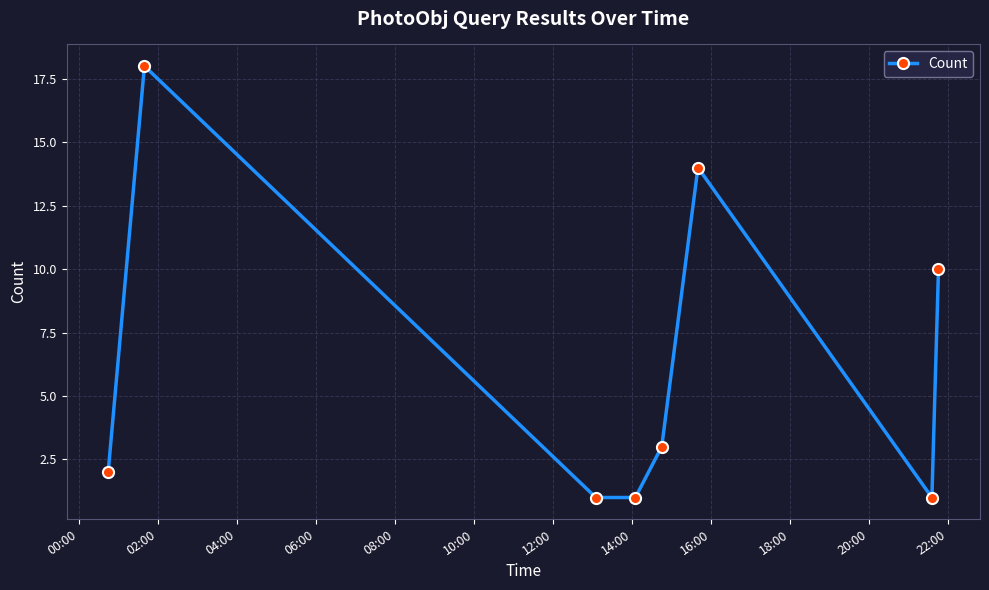

How many data points are less than 3?

4